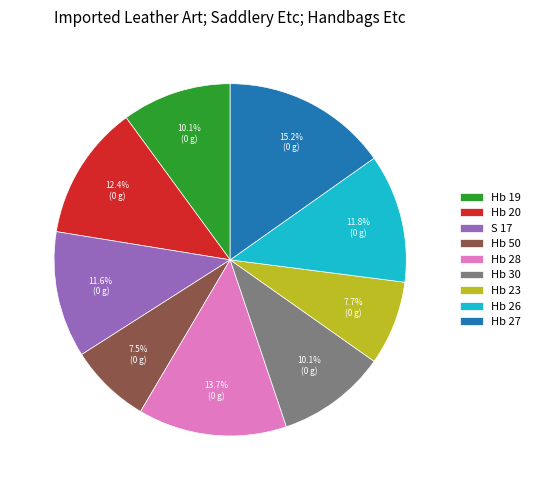

How many slices are in this pie chart?

9